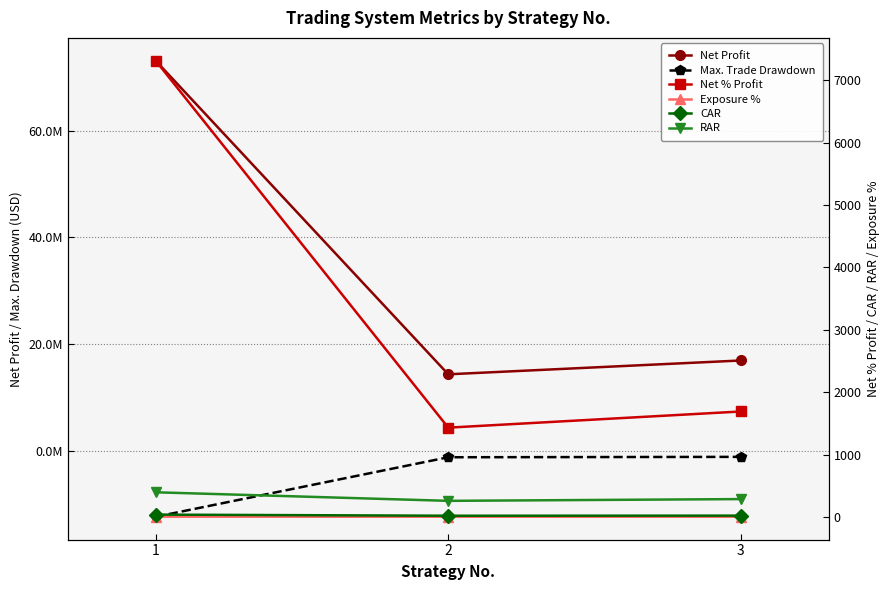

The value of Net % Profit at 3 is 1694.9. True or false?

True